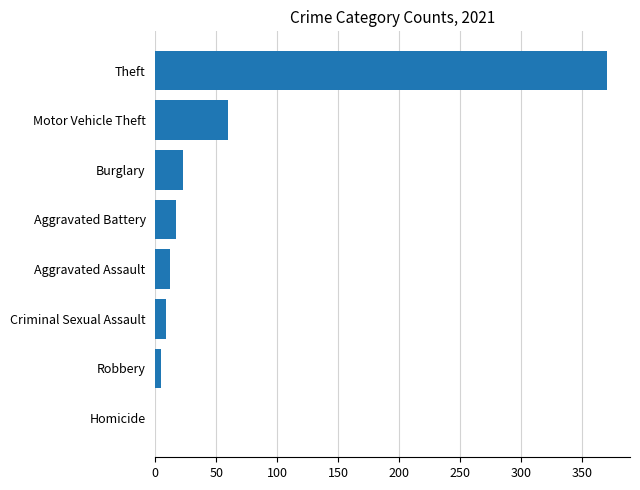

True or false: the data shows 371 at Theft.

True